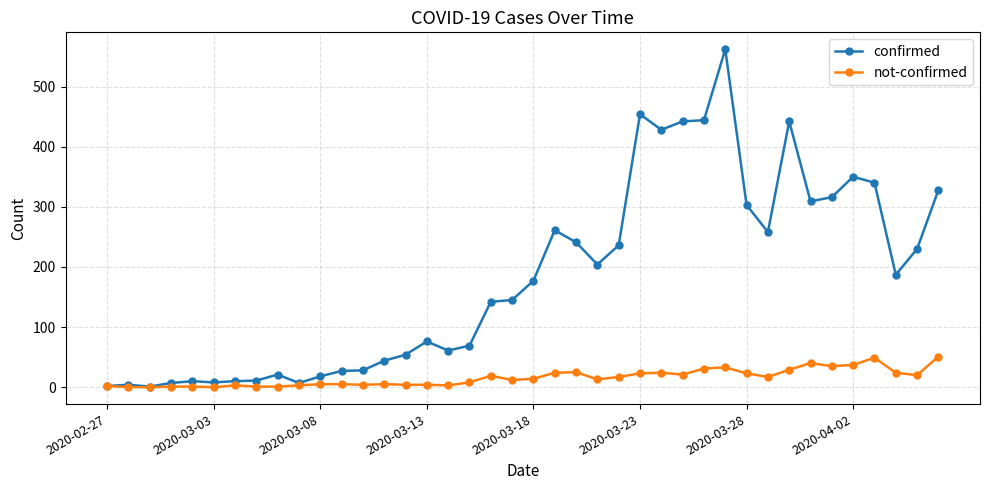

Rank the series by their average value, from lowest to highest.

not-confirmed, confirmed